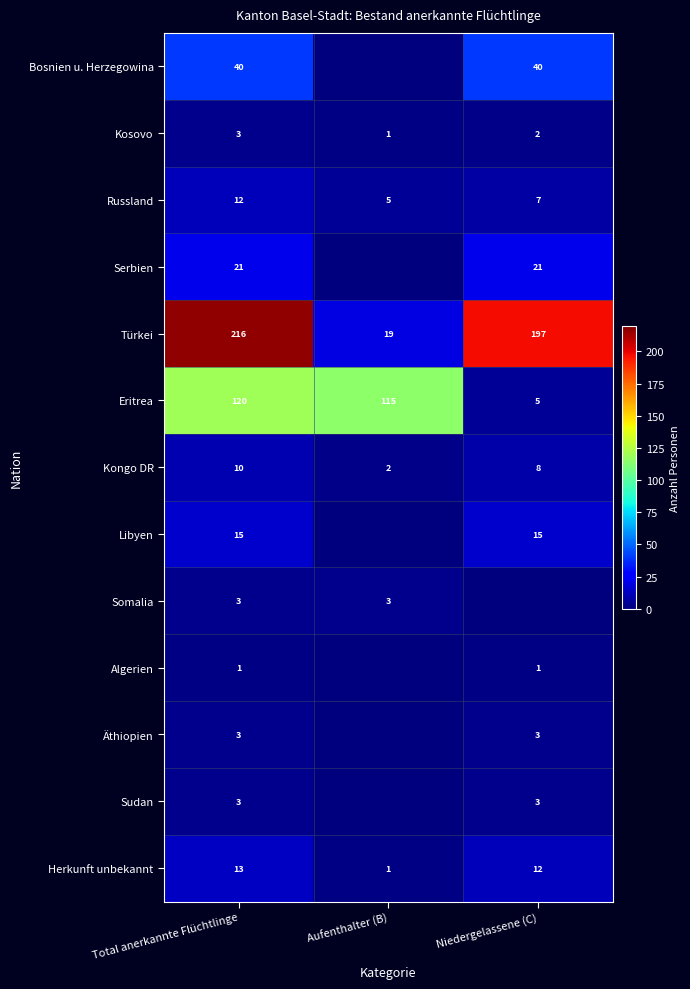

Where does the Kongo DR series first go above 8?

Total anerkannte Flüchtlinge